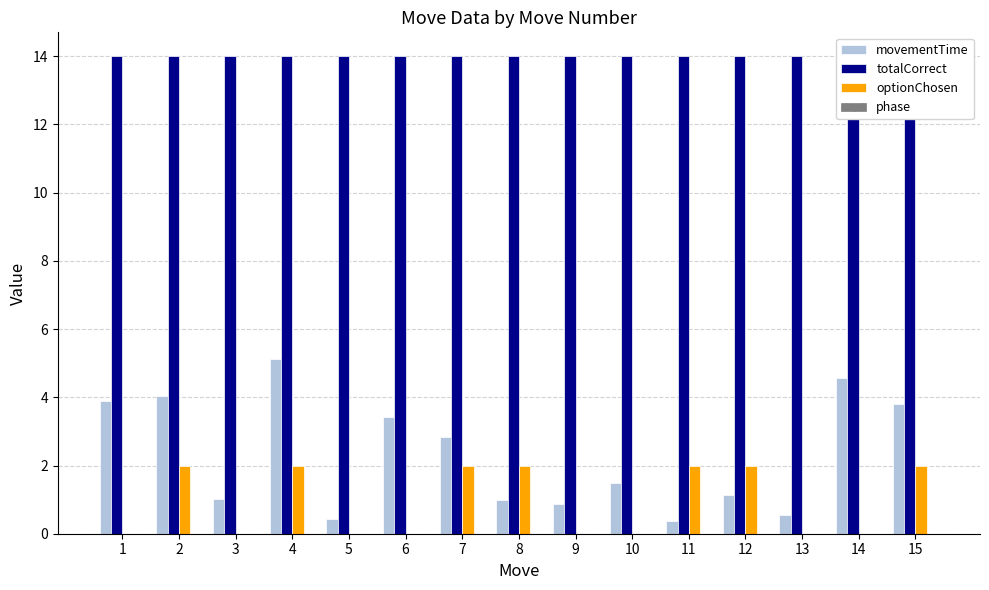

Which category has the lowest value in the totalCorrect series?

1